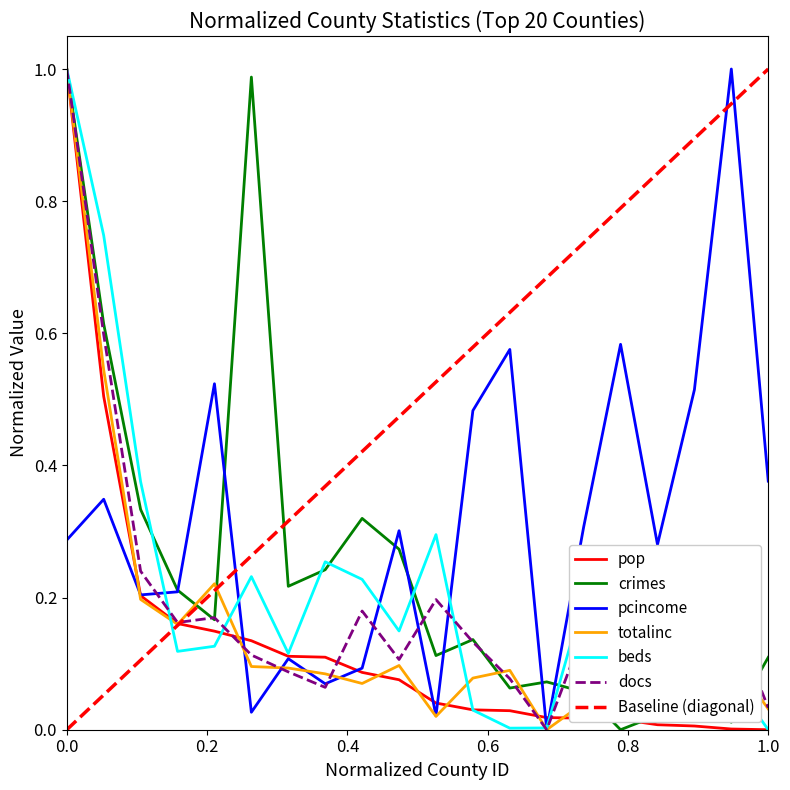

How many interior local valleys does the totalinc series have?

5